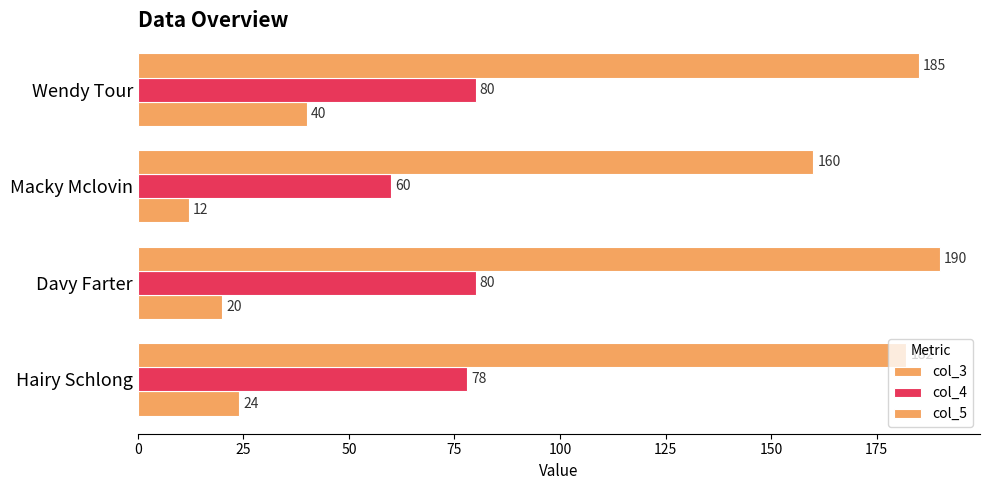

How many data points does each series have?

4